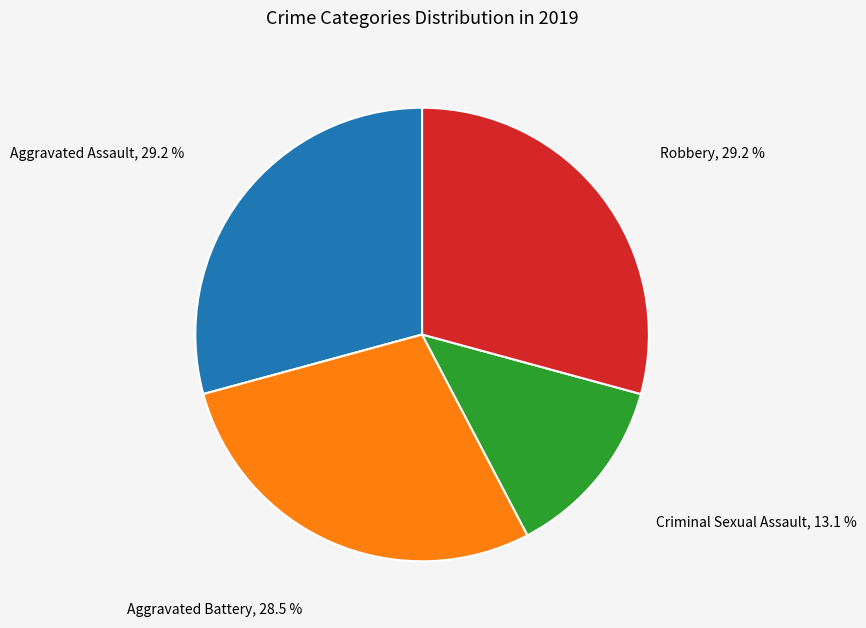

Is there a majority slice in this chart?

No